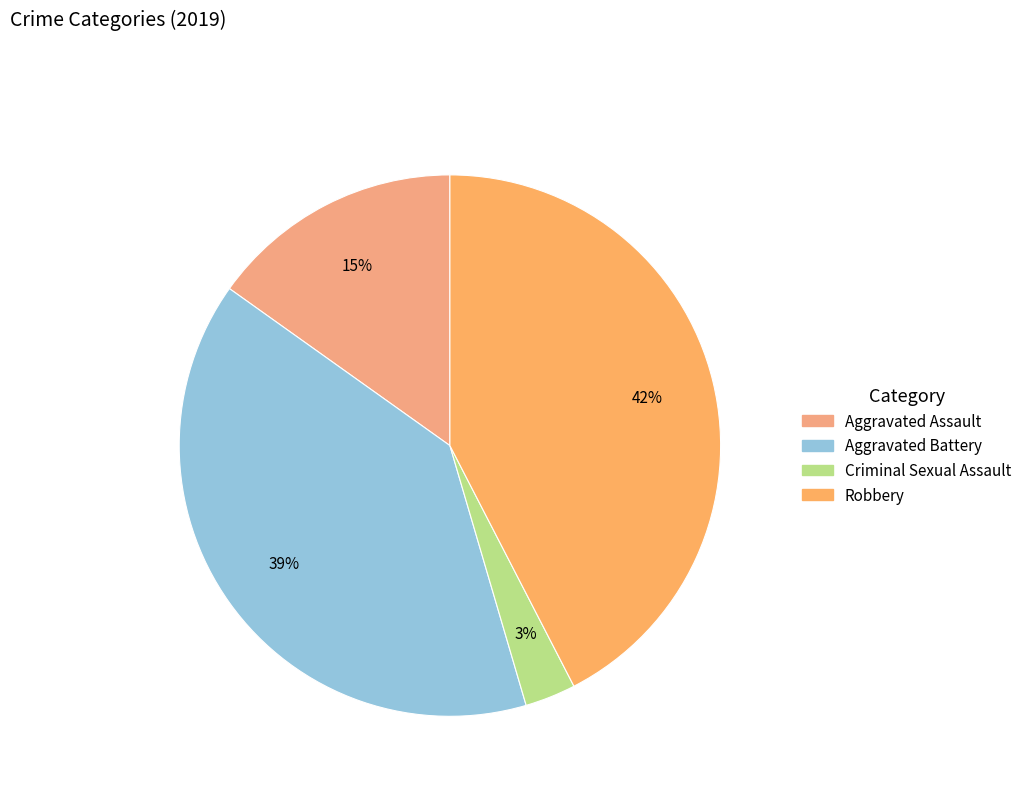

To the nearest percent, what portion does Criminal Sexual Assault represent?

3%